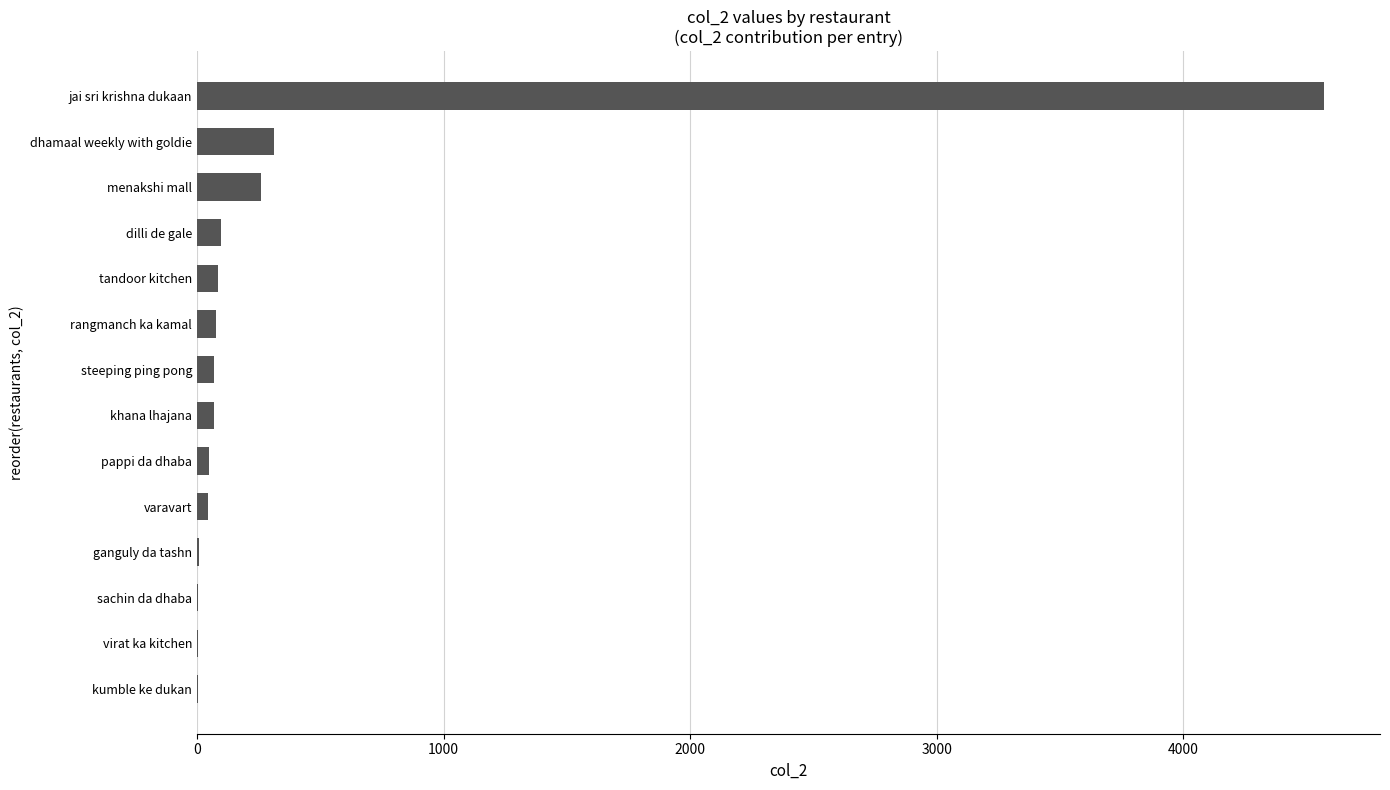

At which label is the value closest to 2287?

dhamaal weekly with goldie